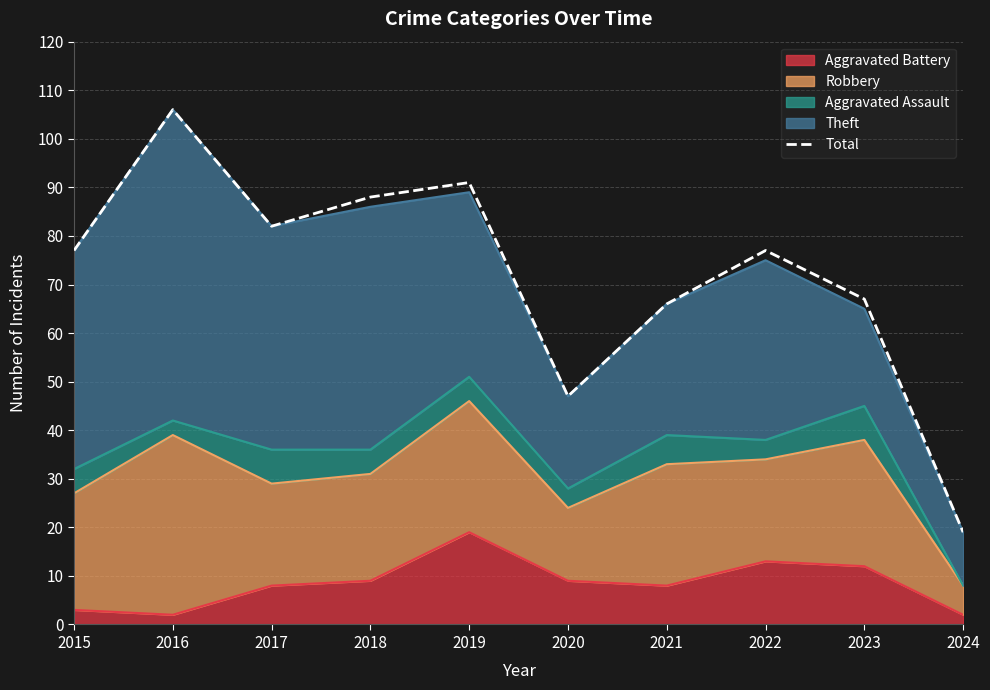

Read the value at 2023, to the nearest 5.

65